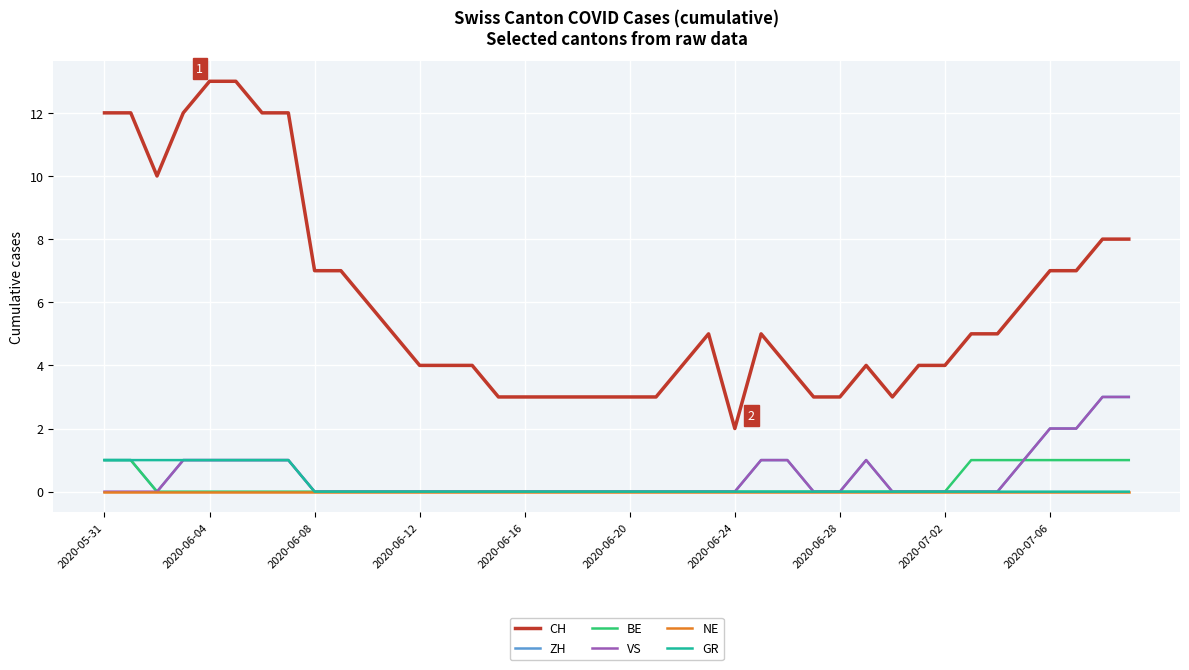

What is the maximum value shown in the chart?

13